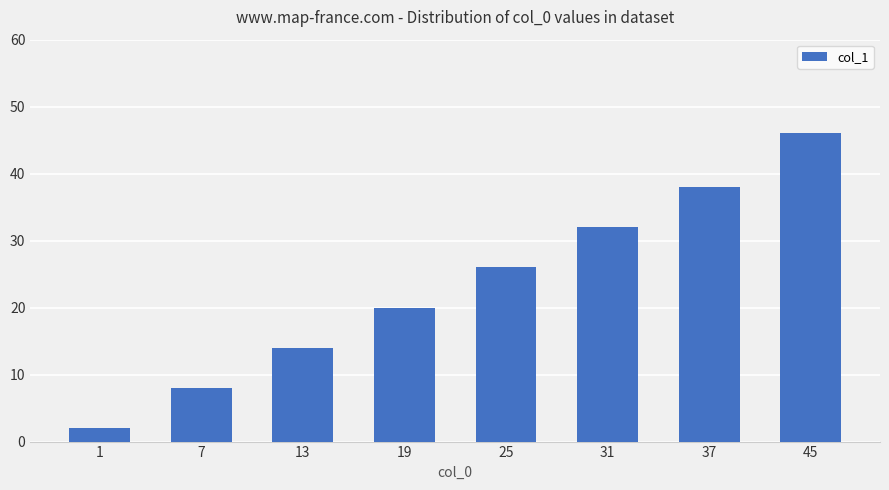

What is the value of the 4th bar from the left?

20